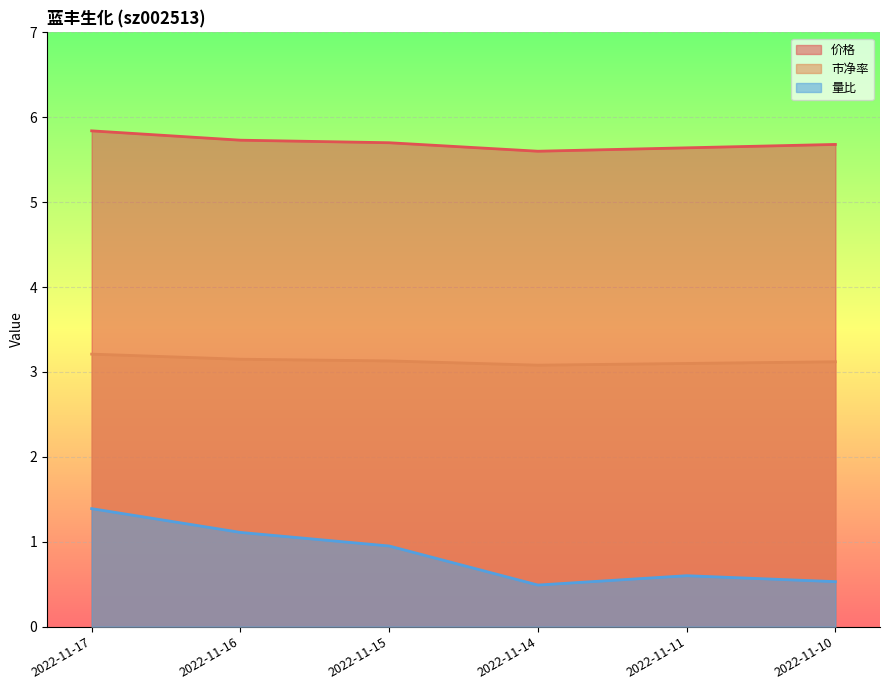

At which category does 市净率 reach its first local valley?

2022-11-14